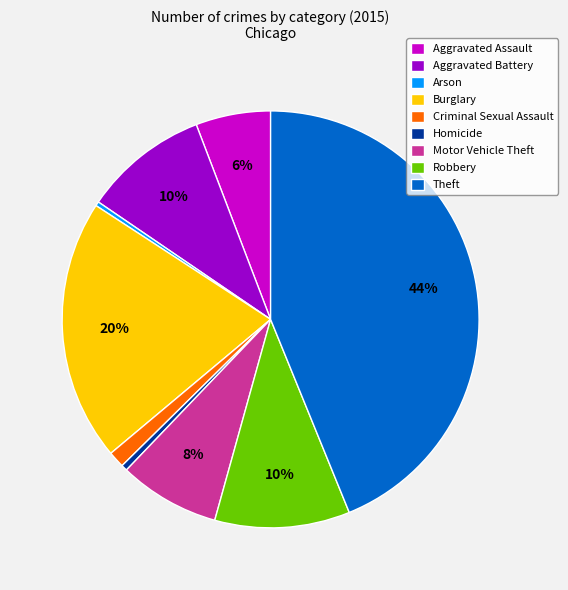

Which slice is the largest?

Theft